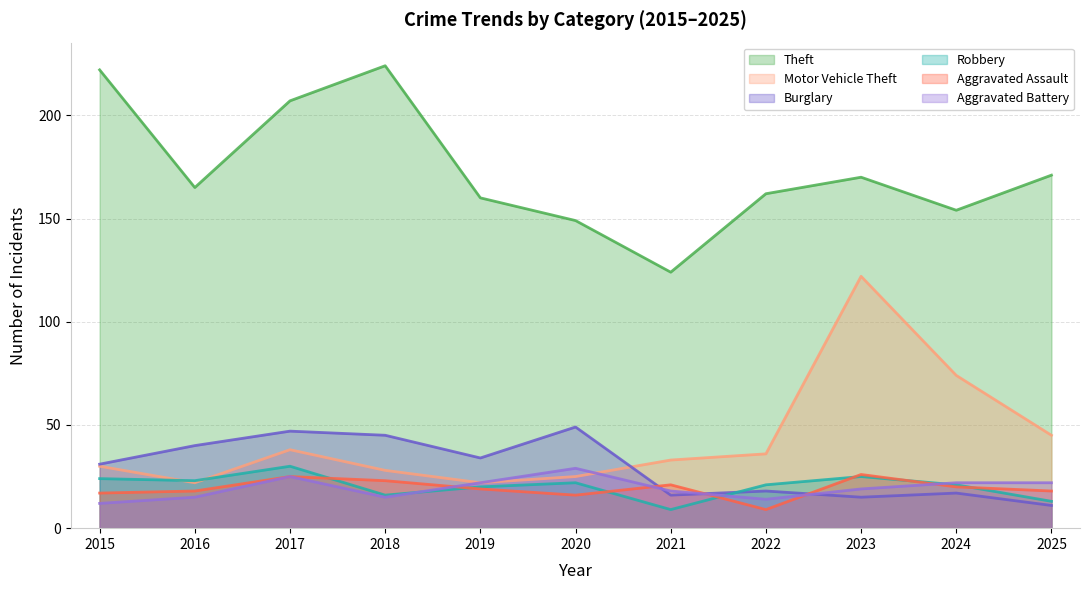

Where do Motor Vehicle Theft and Burglary first cross each other?

2020 and 2021